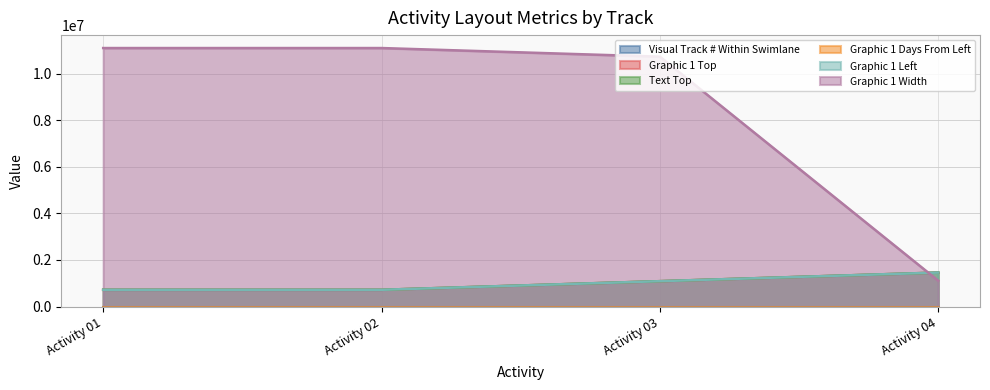

What is the average value of the Graphic 1 Width series?

8512374